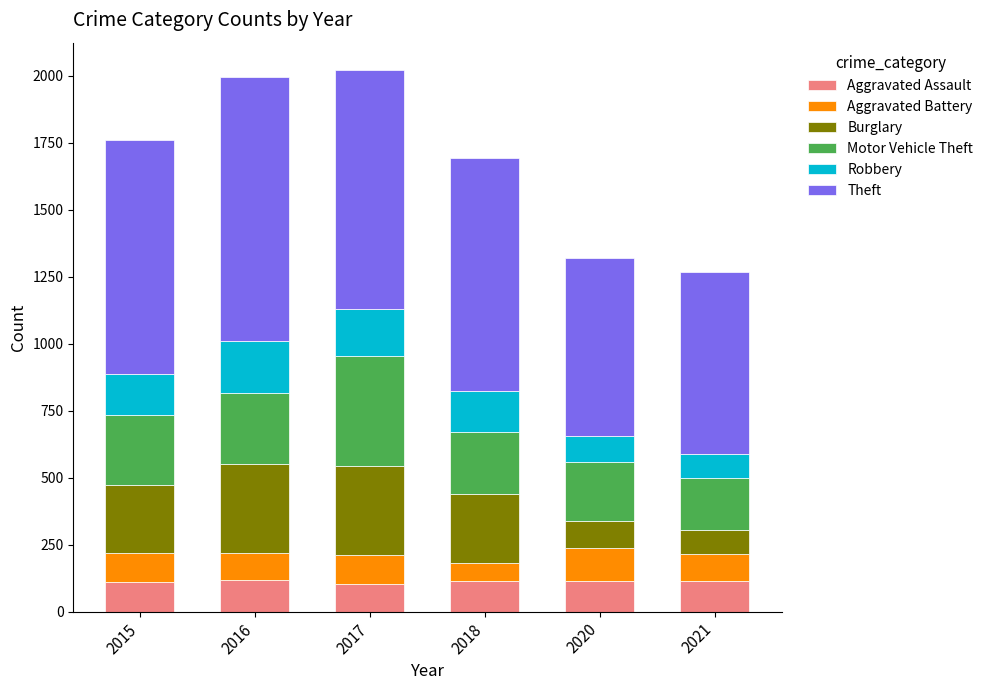

What is the sum of all Aggravated Assault values?

676